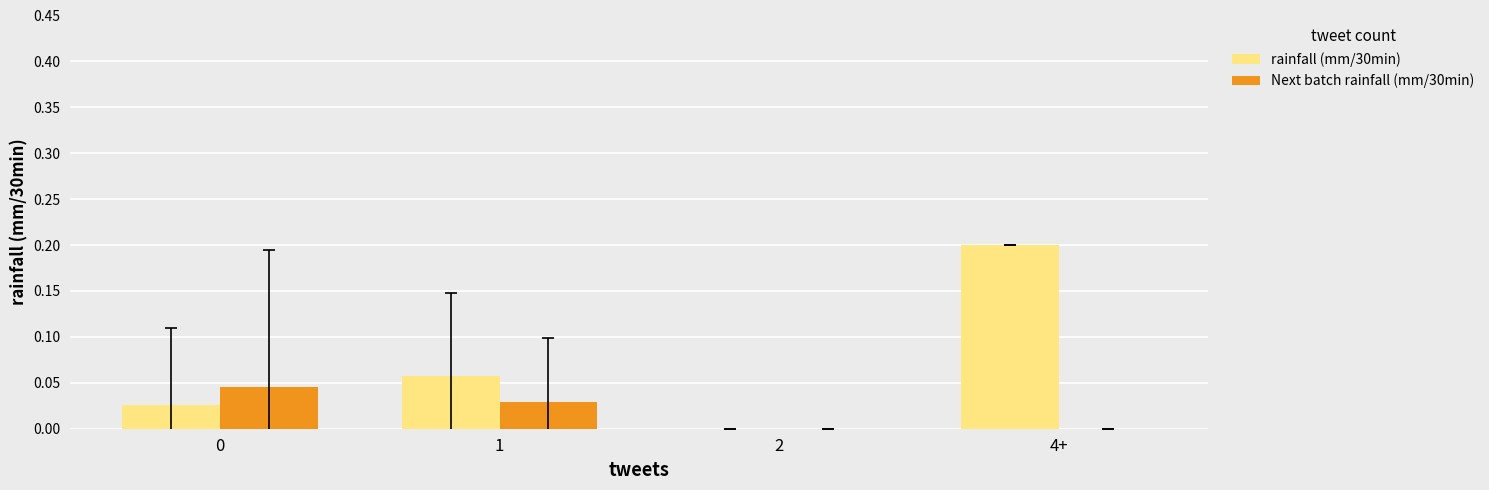

True or false: rainfall (mm/30min) has a value of 0.0 at 0.

True